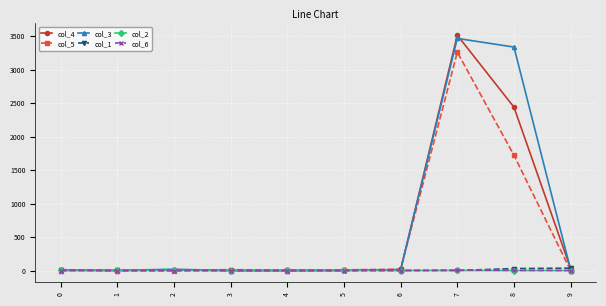

How many lines are shown in the chart?

6